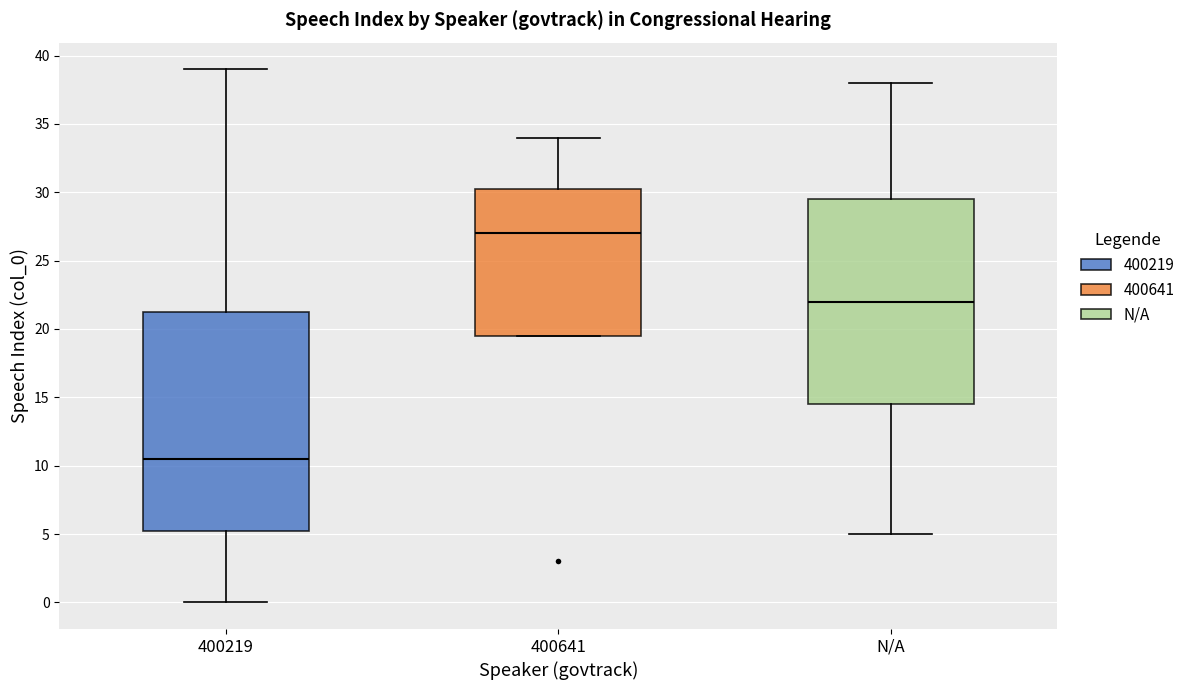

Reading left to right, read every box against the y-axis: the position of its median line, the range the box covers, and the ends of its whiskers. The values are not printed on the chart, so give them approximately, as read against the axis.

400219: median 10.5, box 5.5 to 21.5, whiskers 0.0 to 39.0
400641: median 27.0, box 19.5 to 30.5, whiskers 19.5 to 34.0
N/A: median 22.0, box 14.5 to 29.5, whiskers 5.0 to 38.0